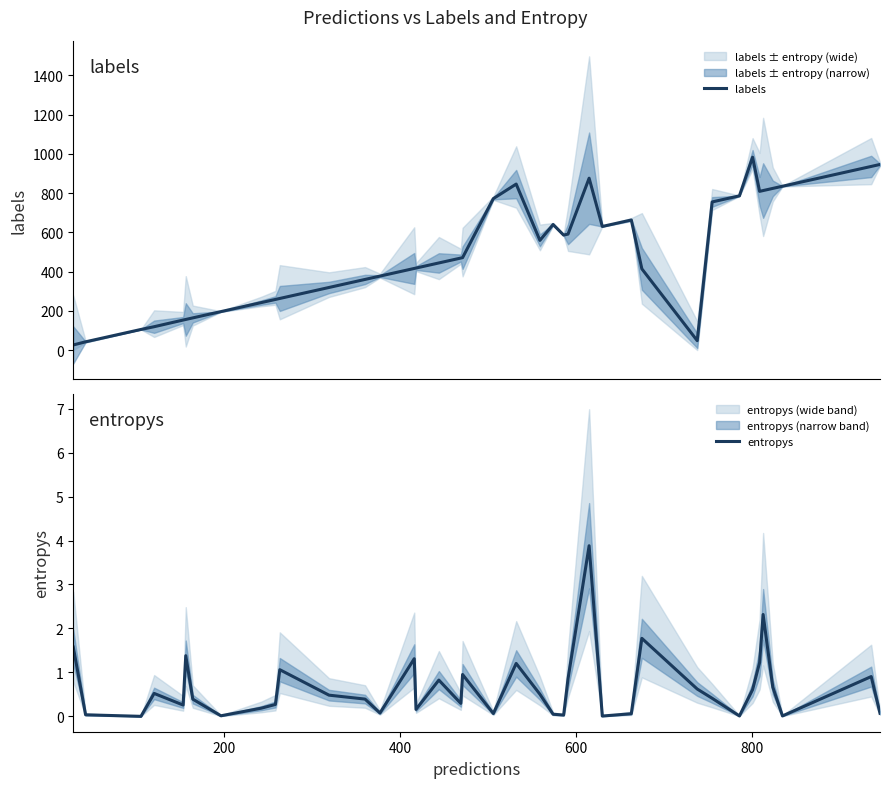

What is the maximum value for labels?

983